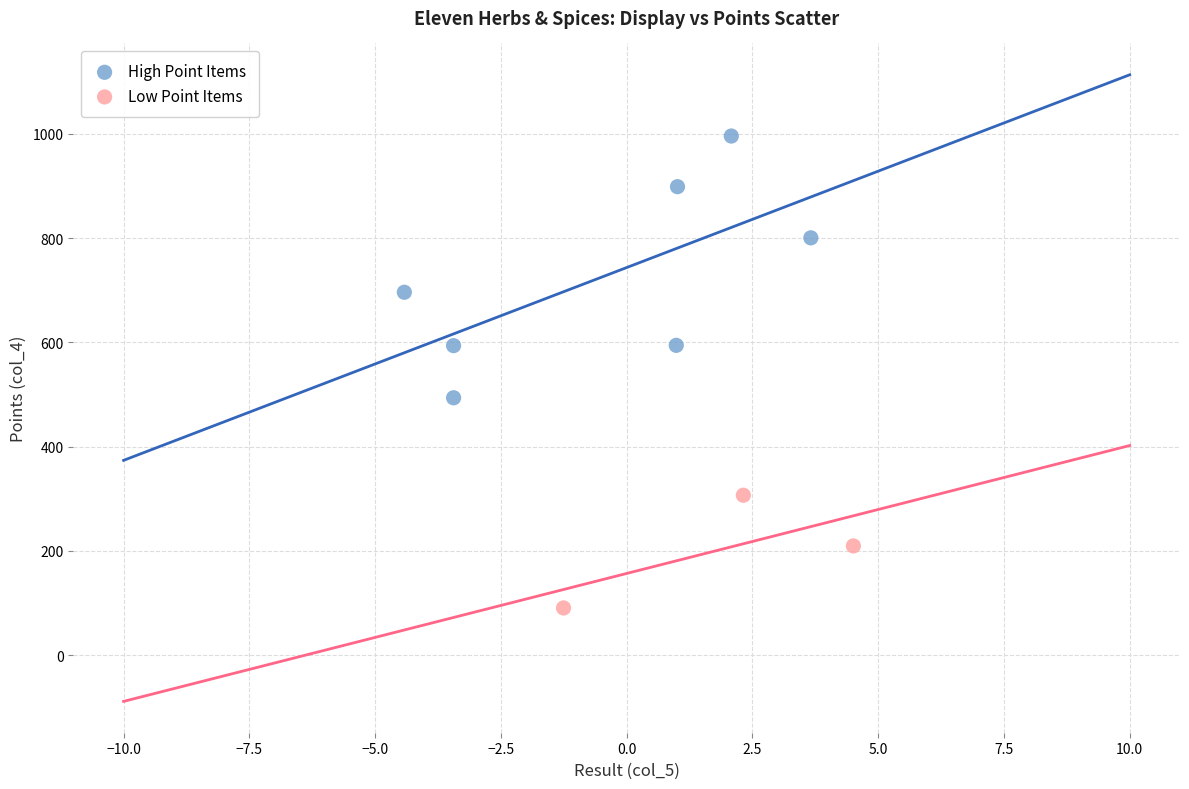

Which series has the widest spread of Y values?

High Point Items